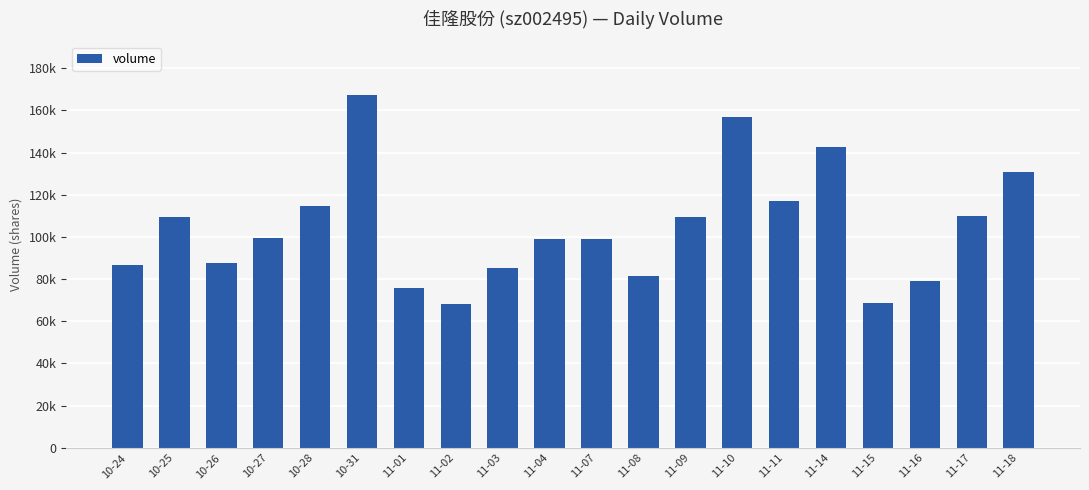

Reading left to right, what are all the values shown in this chart?

86810	109415	87871	99373	114467	167463	75968	68102	85489	98800	98882	81579	109234	156868	117066	142484	68490	79256	110141	130615